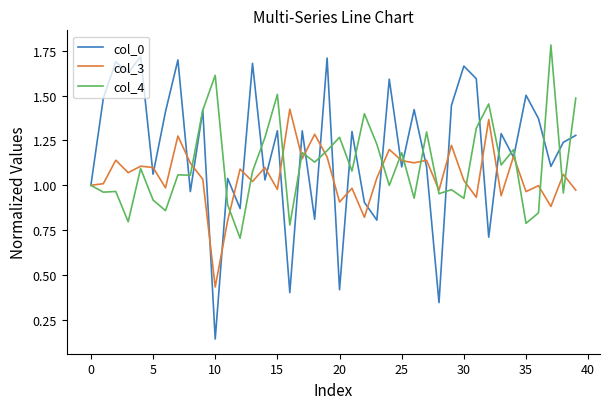

List the series in order of their overall mean, lowest first.

col_3, col_4, col_0